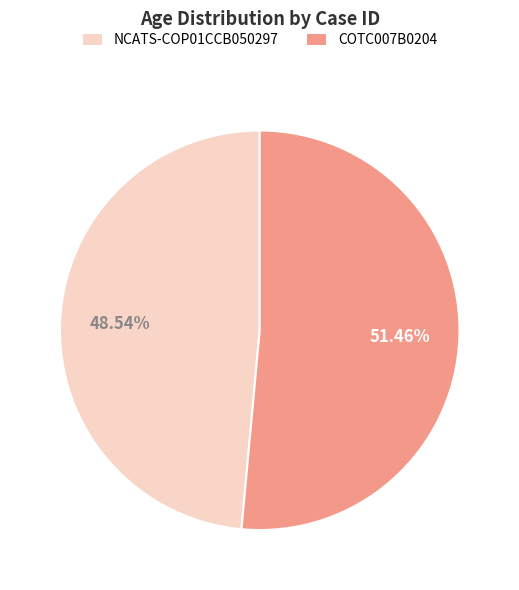

How many slices are in this pie chart?

2